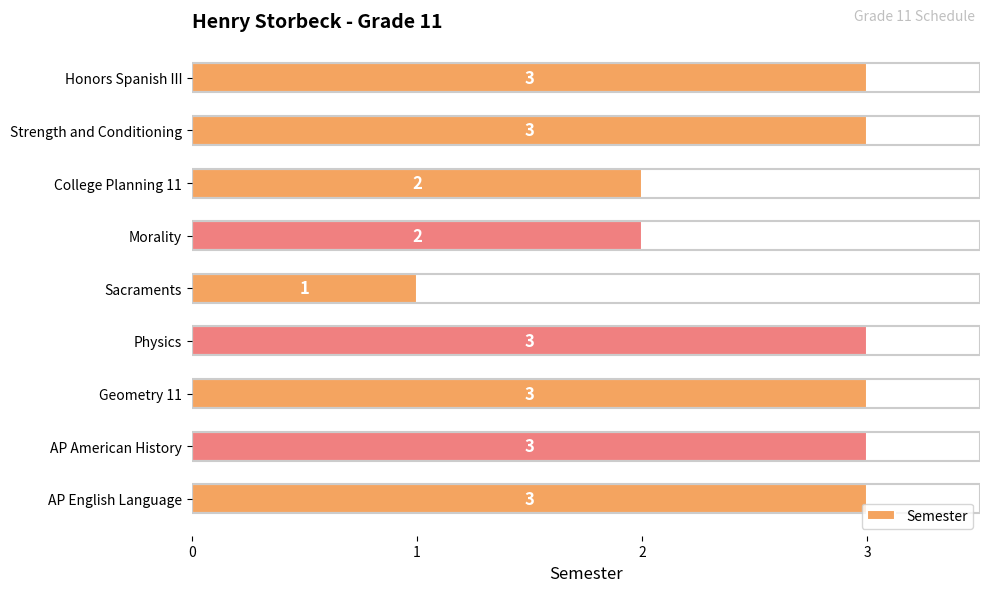

Count the values in the range 2 to 3.

8